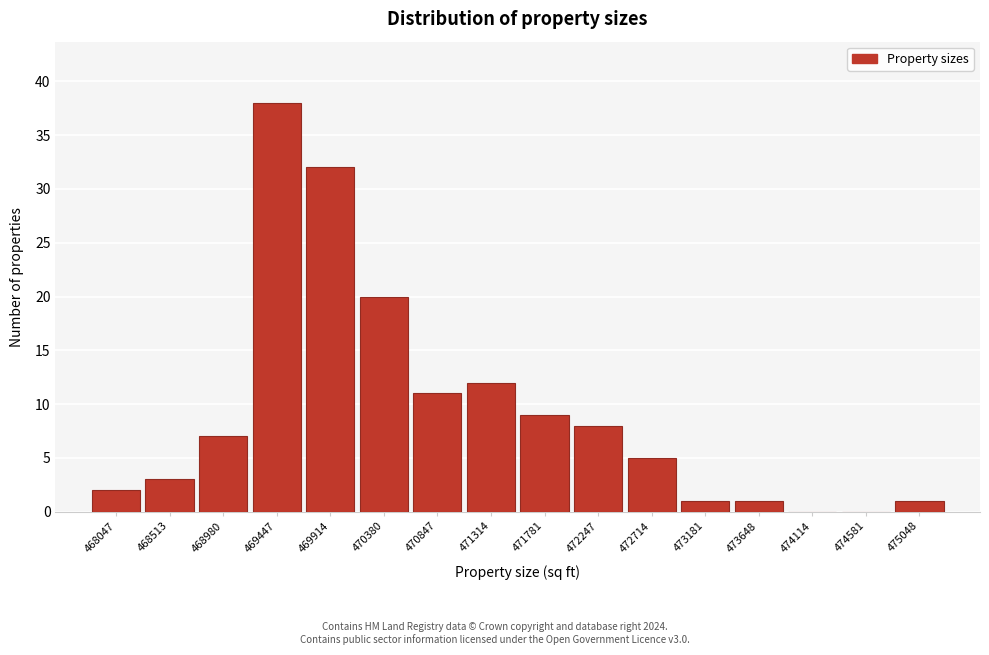

Reading right to left, list all the values displayed in this chart.

475048=1	474581=0	474114=0	473648=1	473181=1	472714=5	472247=8	471781=9	471314=12	470847=11	470380=20	469914=32	469447=38	468980=7	468513=3	468047=2